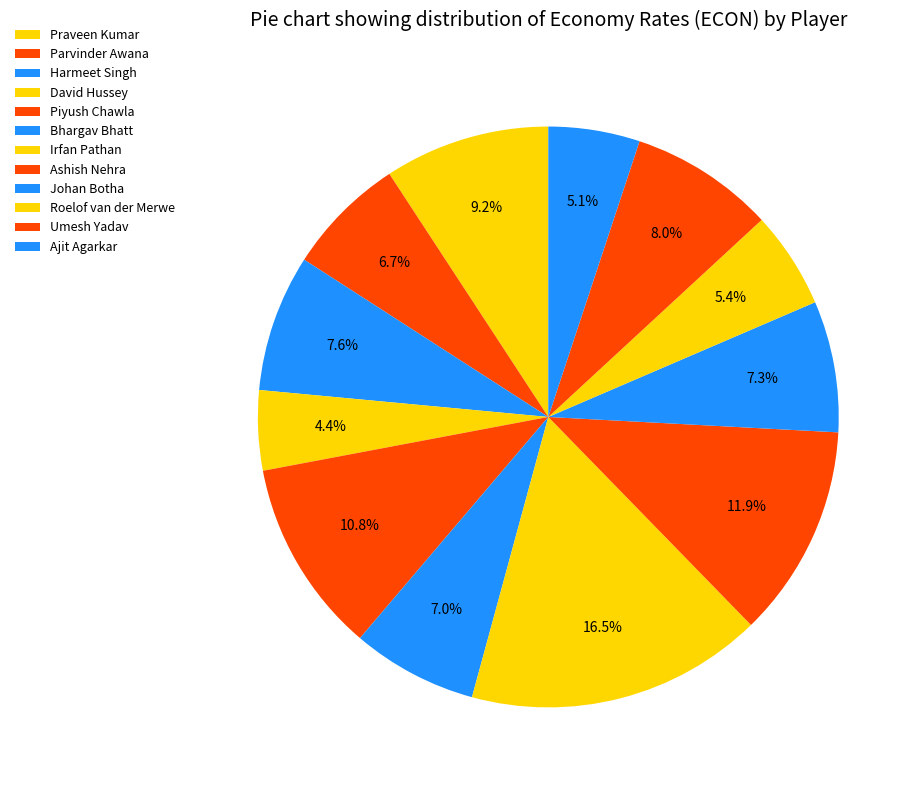

To the nearest percent, what is the combined percentage of Irfan Pathan and Johan Botha?

24%